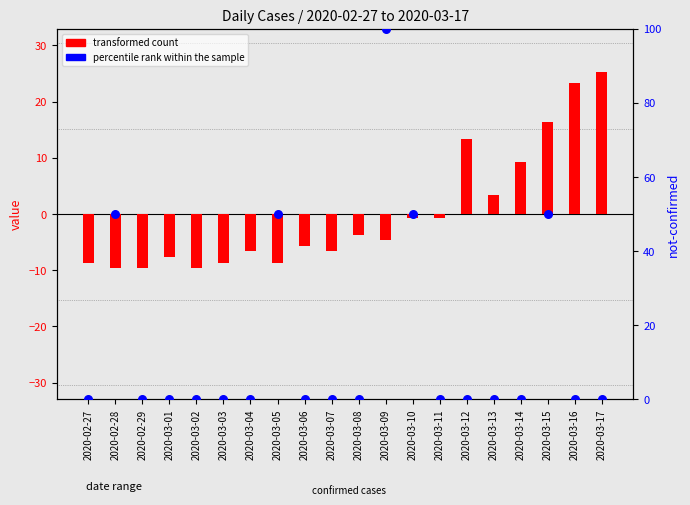

What are all the series names shown in the legend?

transformed count, percentile rank within the sample